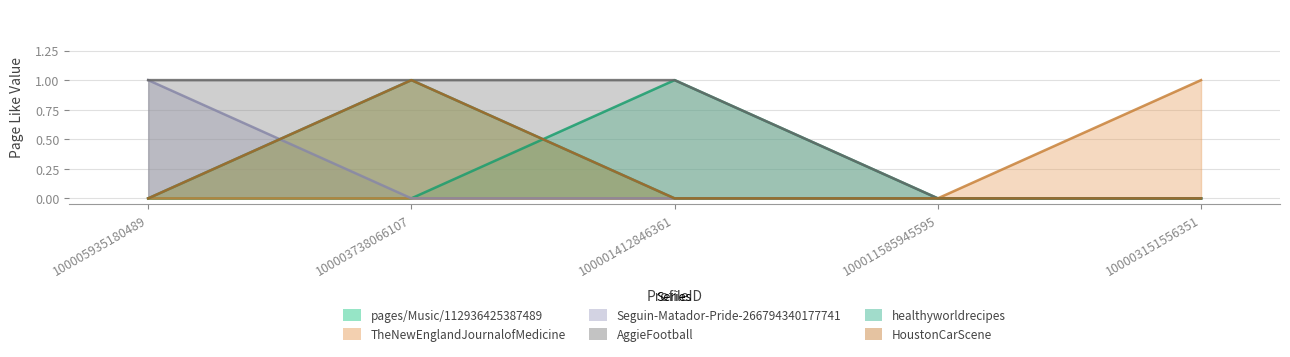

What are all the series names shown in the legend?

pages/Music/112936425387489, TheNewEnglandJournalofMedicine, Seguin-Matador-Pride-266794340177741, AggieFootball, healthyworldrecipes, HoustonCarScene